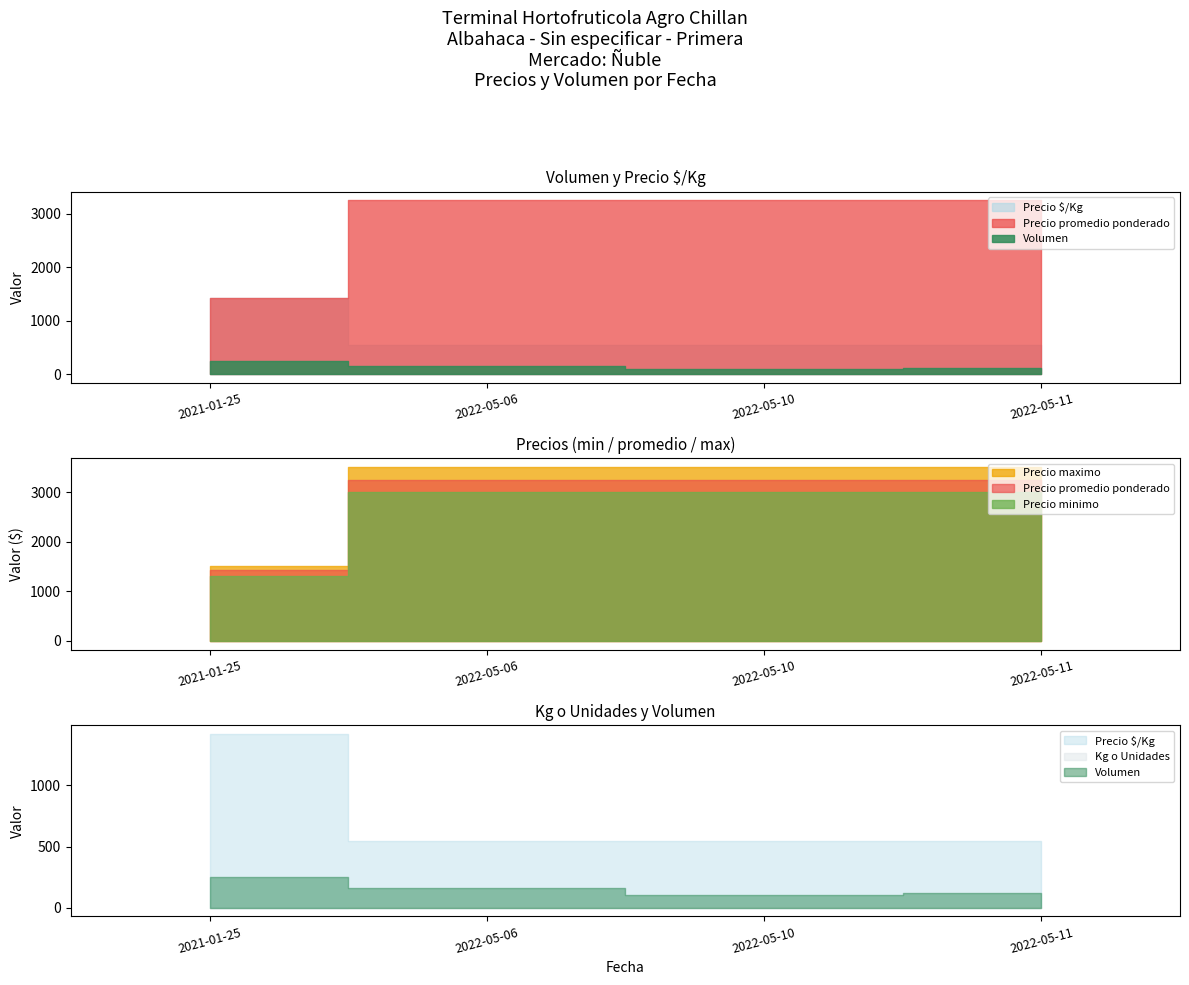

Reading right to left, what are all the values shown in this chart?

Volumen: 120	100	160	250
Precio minimo: 3000	3000	3000	1300
Precio maximo: 3500	3500	3500	1500
Precio promedio ponderado: 3250	3250	3250	1420
Precio $/Kg: 542	542	542	1420
Kg o Unidades: 6	6	6	1